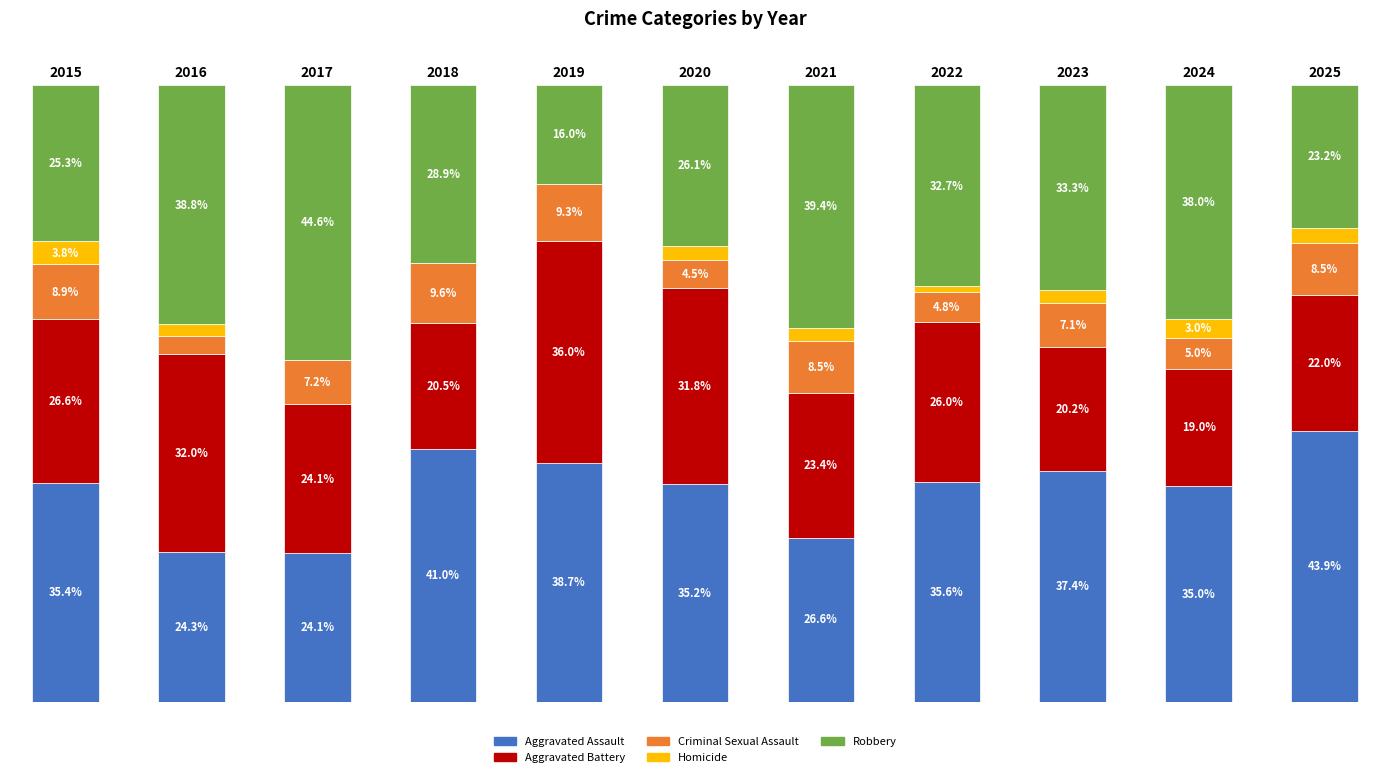

At 2022, list the series in order from largest to smallest.

Aggravated Assault, Robbery, Aggravated Battery, Criminal Sexual Assault, Homicide